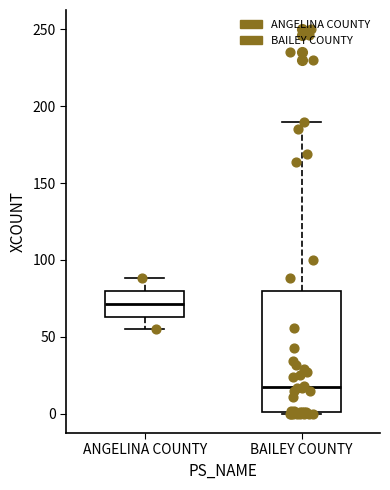

Comparing the boxes themselves (not the whiskers), which one is the tallest?

BAILEY COUNTY